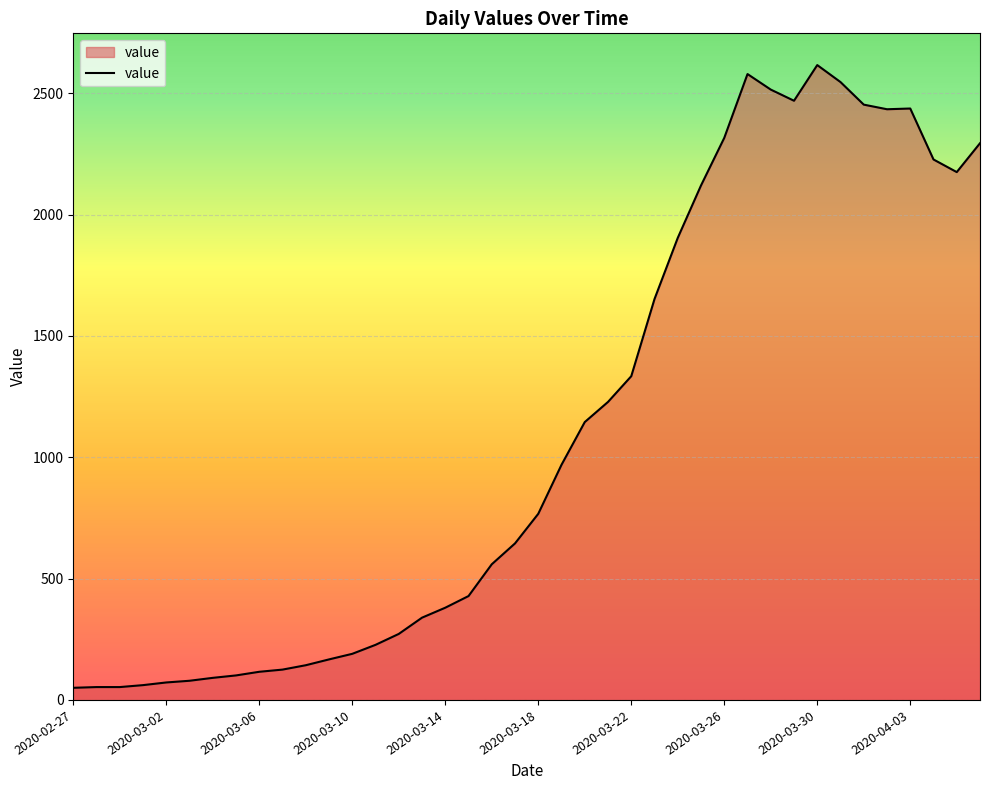

What is the difference between the maximum and minimum values?

2566